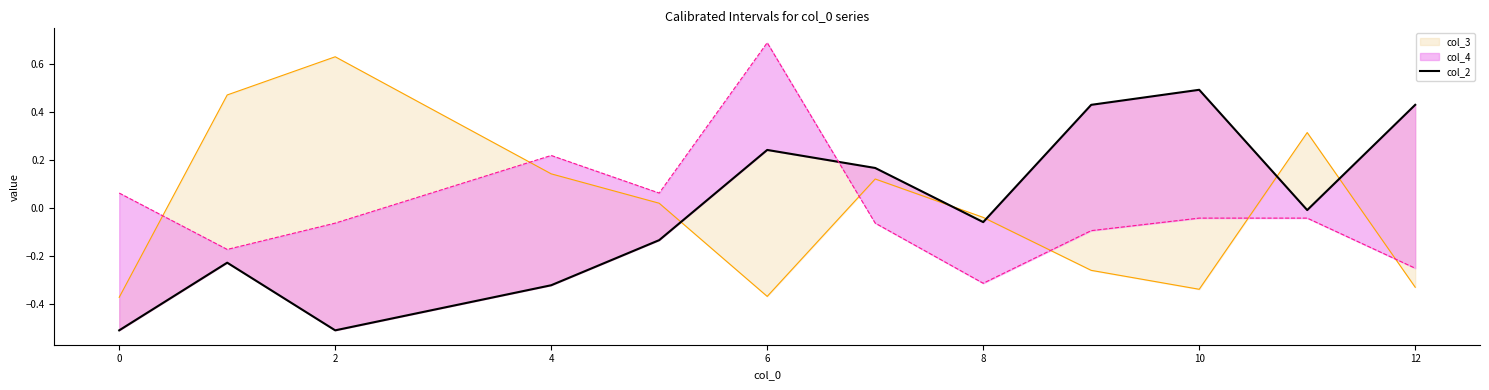

The value at 14 is 0.6. True or false?

False